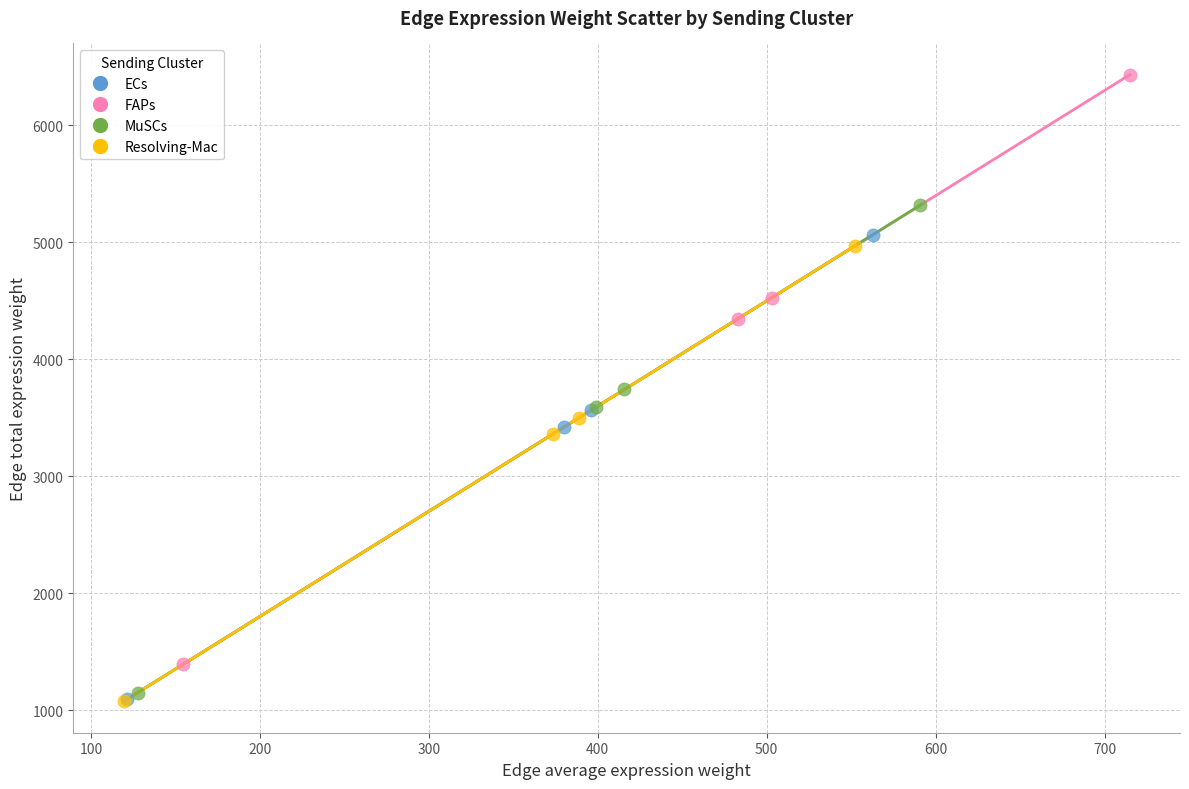

Which series has the largest Y range (max minus min)?

FAPs